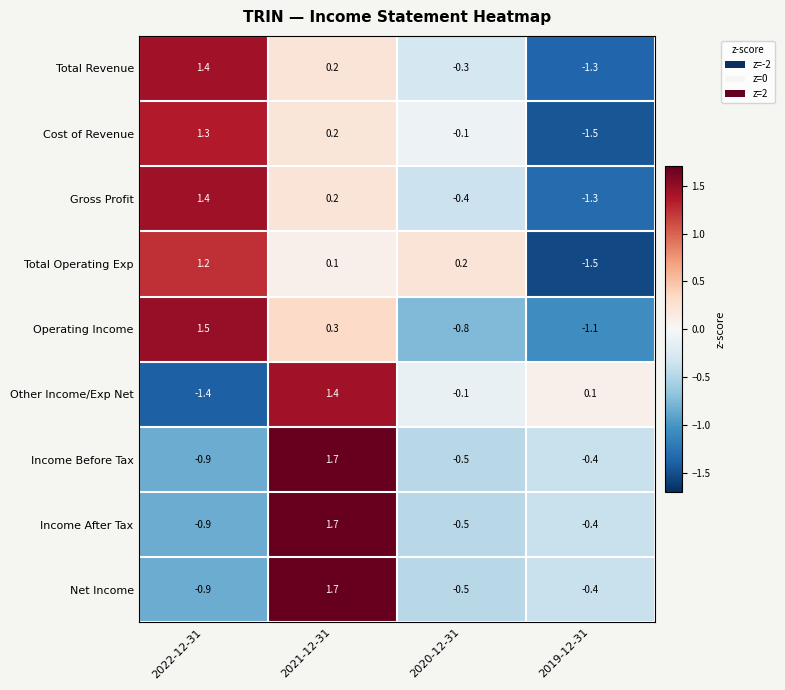

At which label does Net Income first exceed 0?

2021-12-31